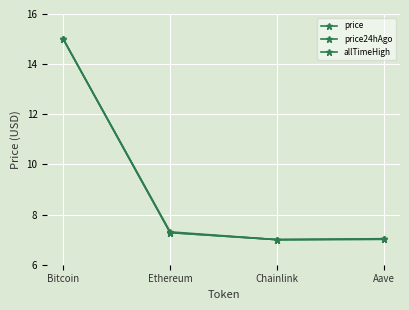

At which category is the sum across all series the highest?

Bitcoin